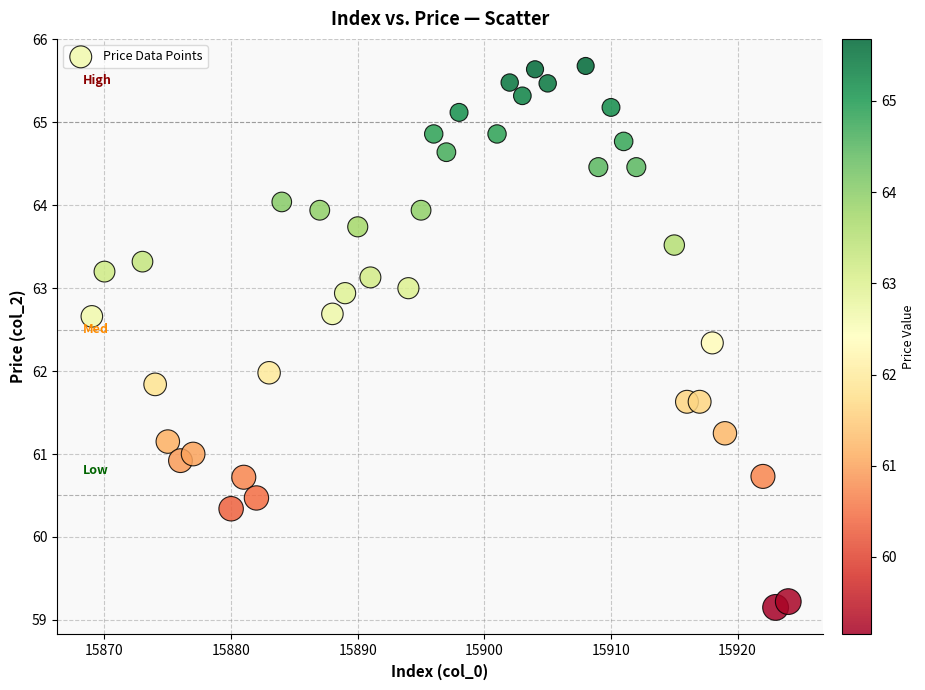

What is the range of Y values (max minus min)?

6.5